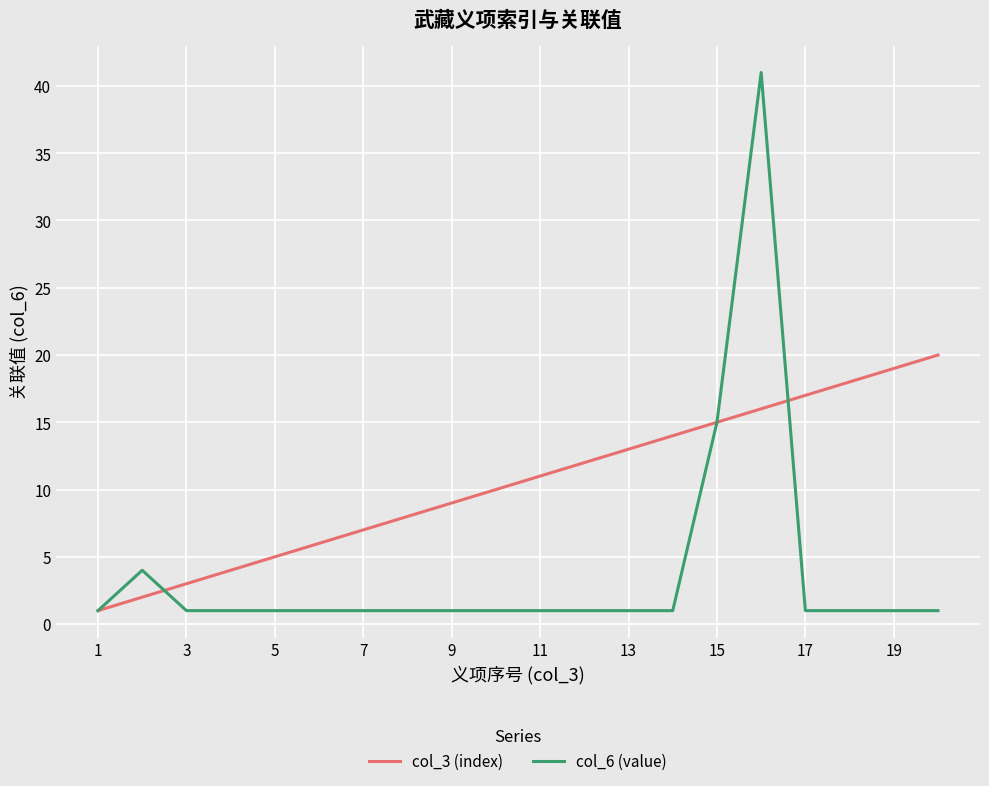

What is the maximum value shown in the chart?

41